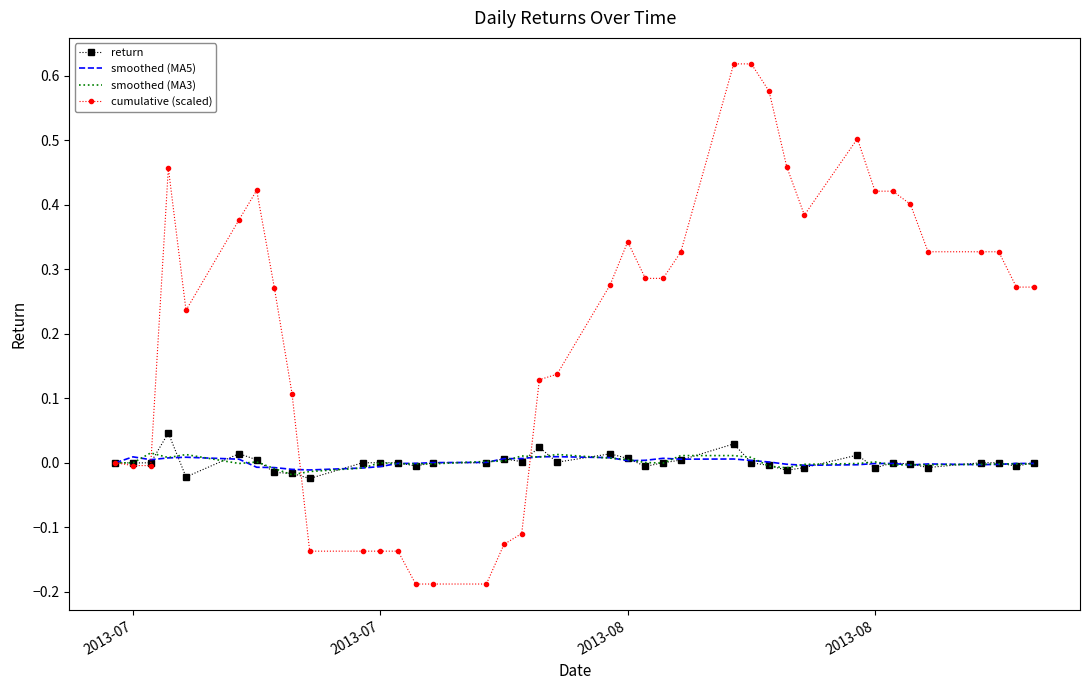

Which series ends up on top after the final intersection of cumulative (scaled) and smoothed (MA3)?

cumulative (scaled)